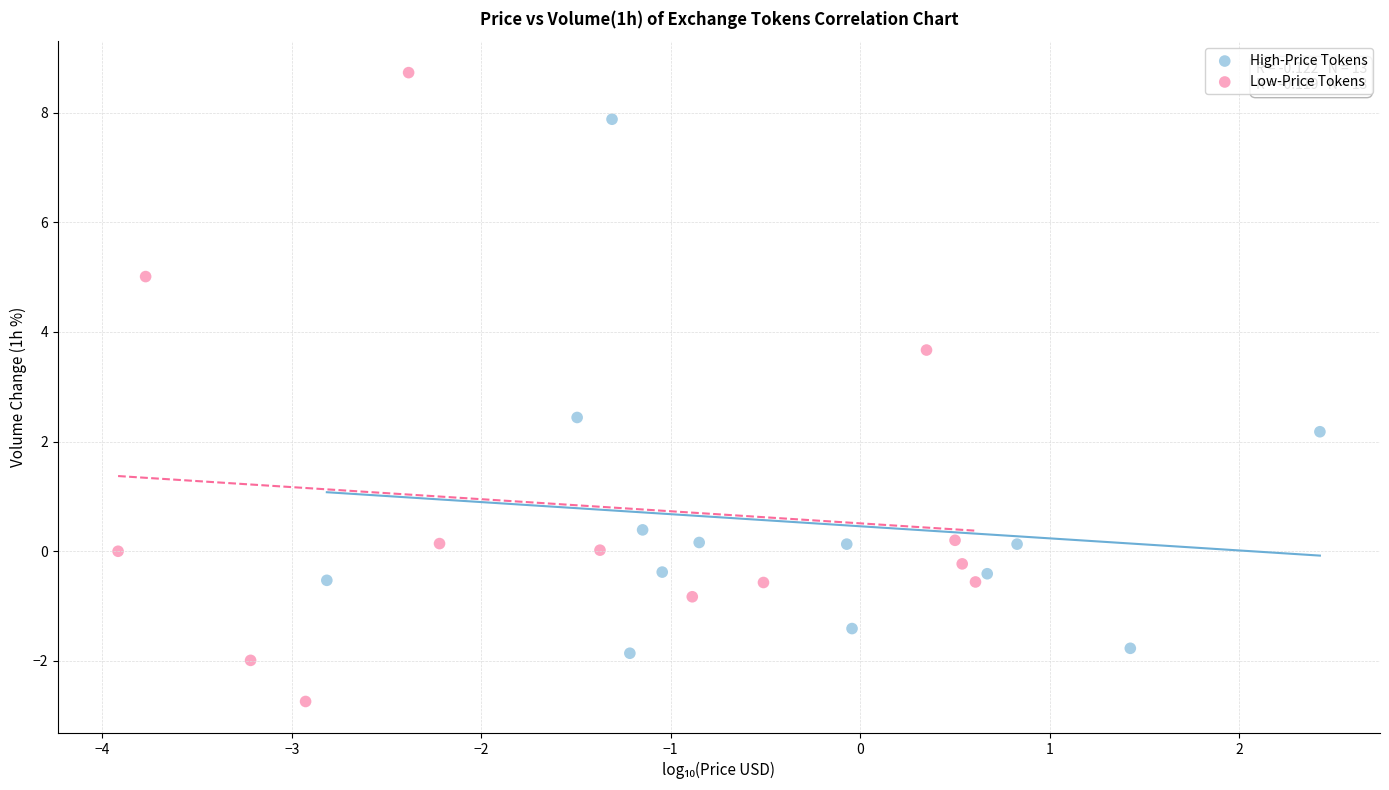

Which series reaches the minimum Y coordinate?

Low-Price Tokens